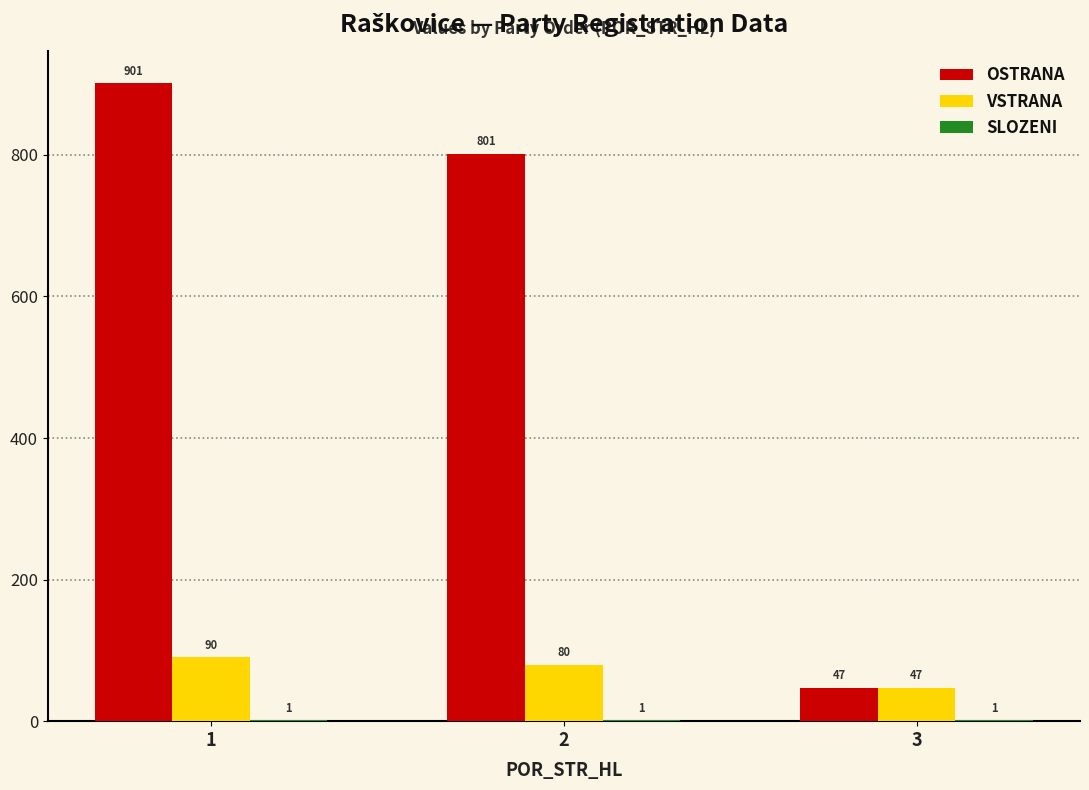

How many groups of bars are there?

3